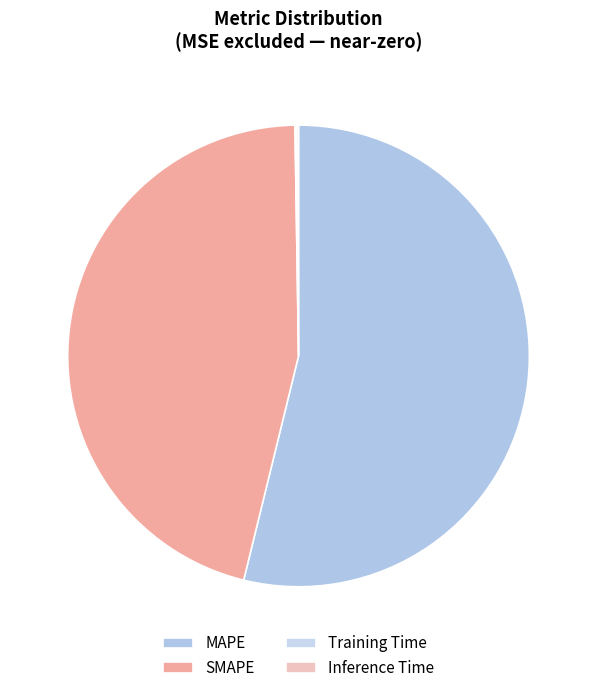

Is it true that SMAPE is 56% of the pie?

False